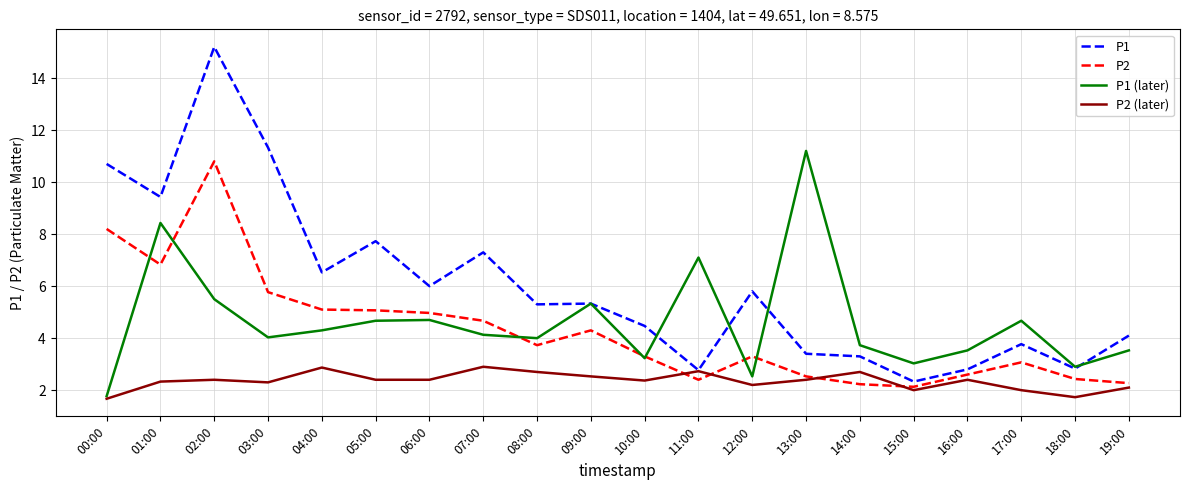

Which series has the largest total across all categories?

P1